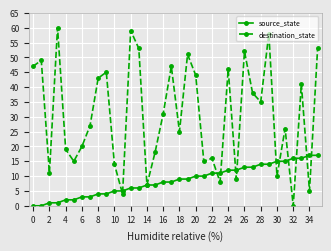

How many lines are shown in the chart?

2